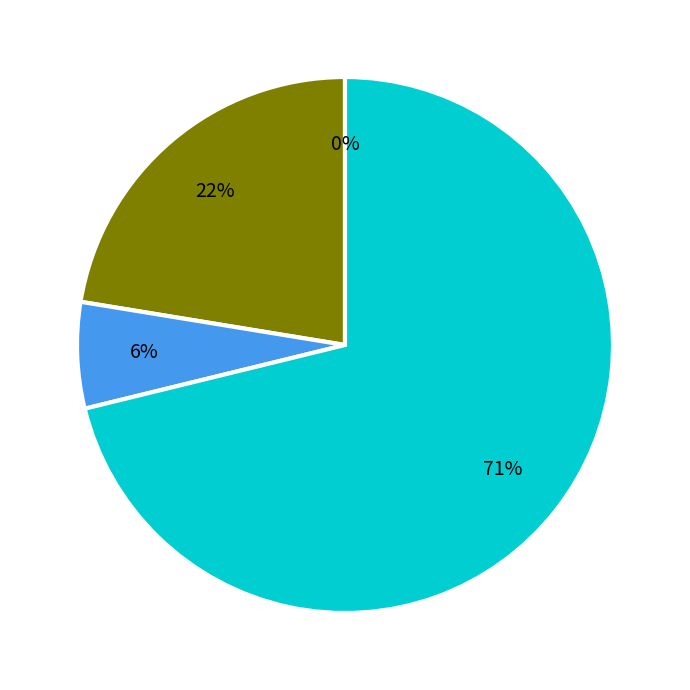

Is there any slice that represents more than half of the pie?

Yes